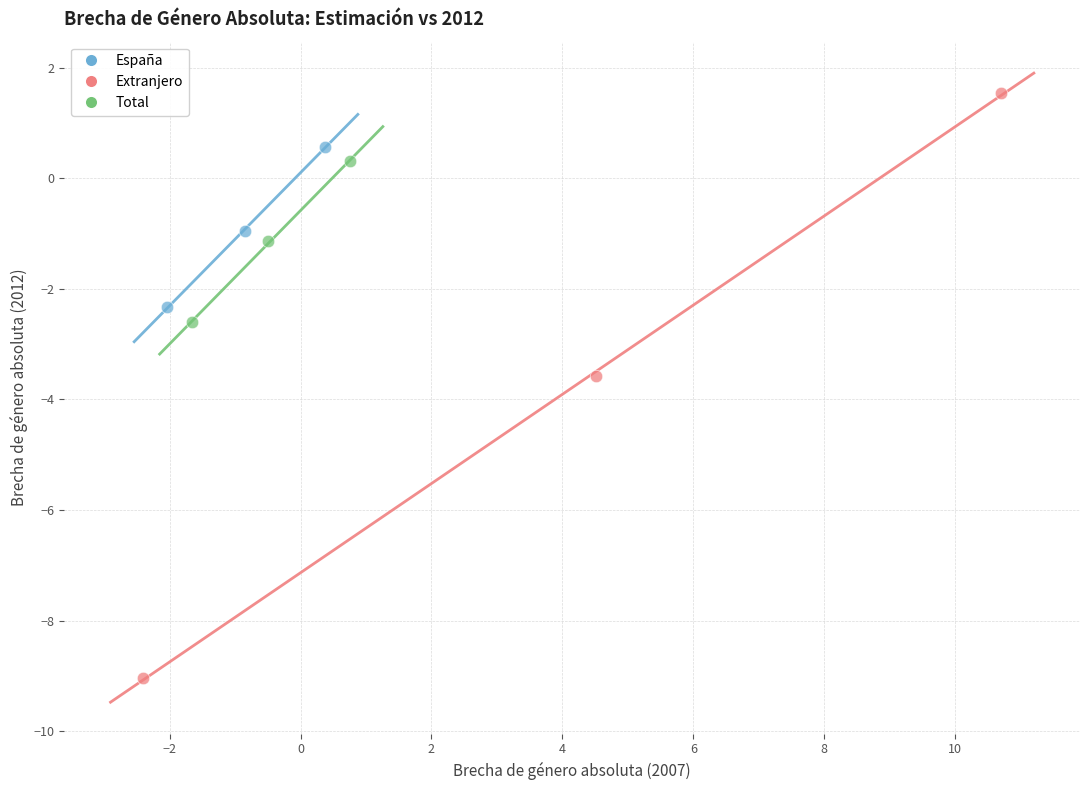

Which series contains the lowest Y value?

Extranjero